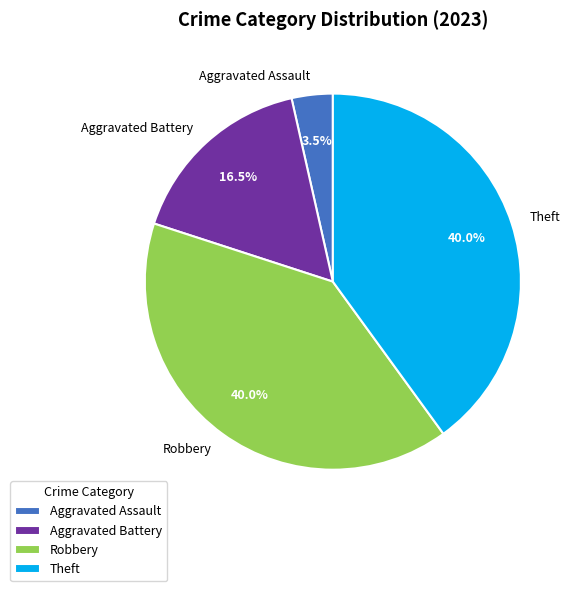

How many segments does this pie chart have?

4